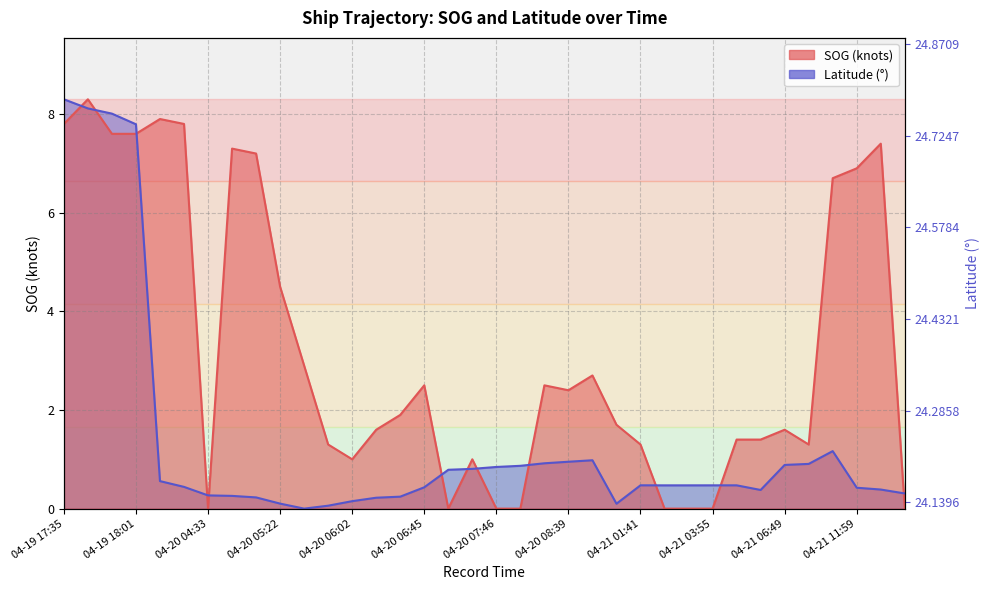

What is the spread (max minus min) of values at 04-20 00:26?

7.3